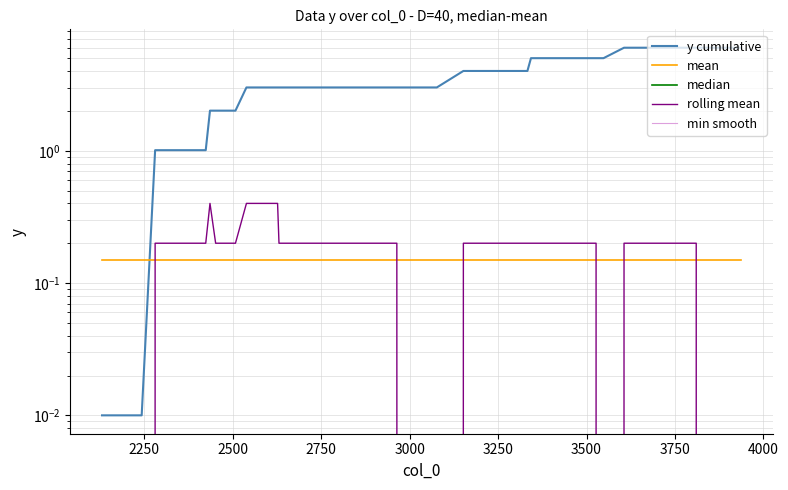

List the series in order of their peak value, lowest first.

median, min smooth, mean, rolling mean, y cumulative